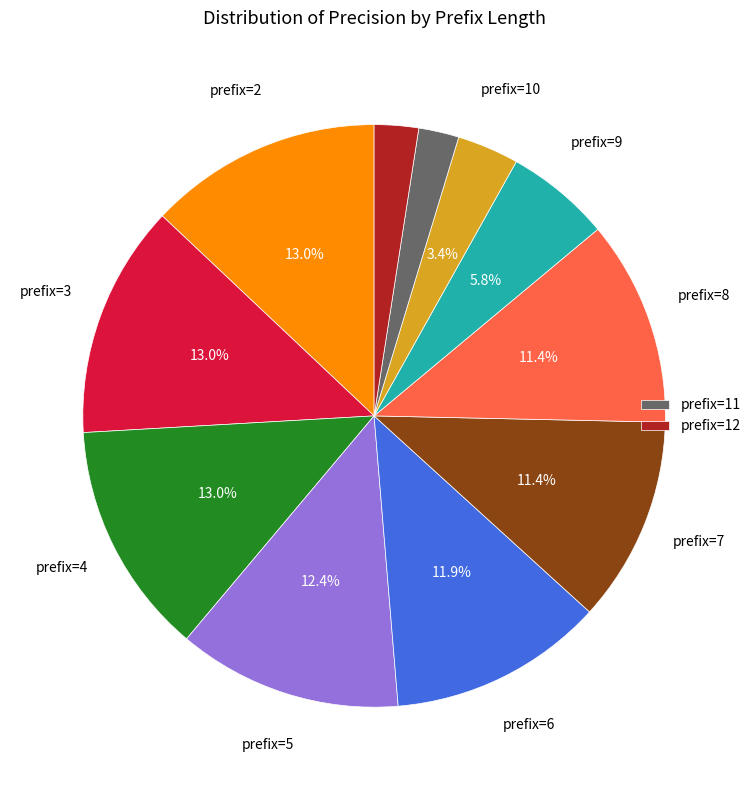

Does any single category account for the majority?

No